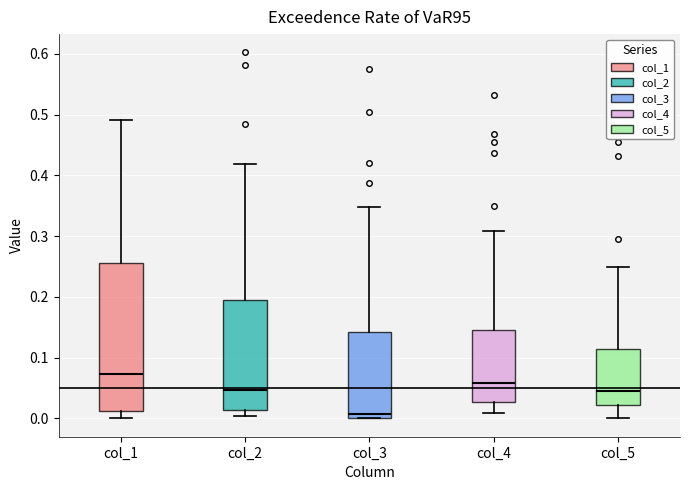

Where is the upper edge of the box for col_3 on the y-axis? The values are not printed on the chart, so give them approximately, as read against the axis.

0.14